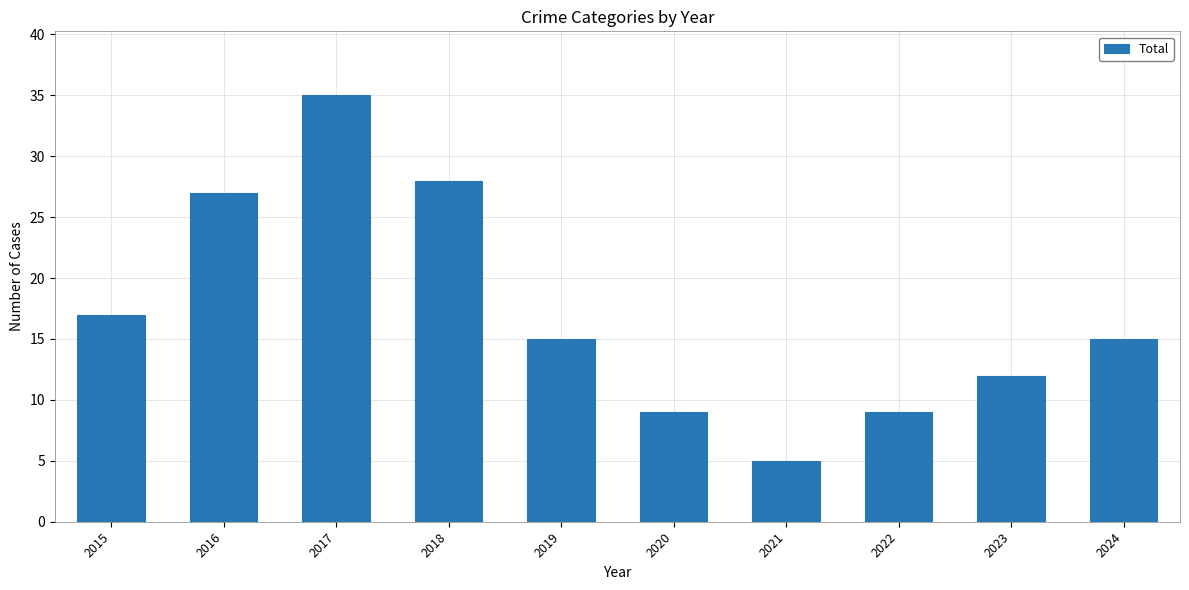

Between 2018 and 2021, which is larger?

2018